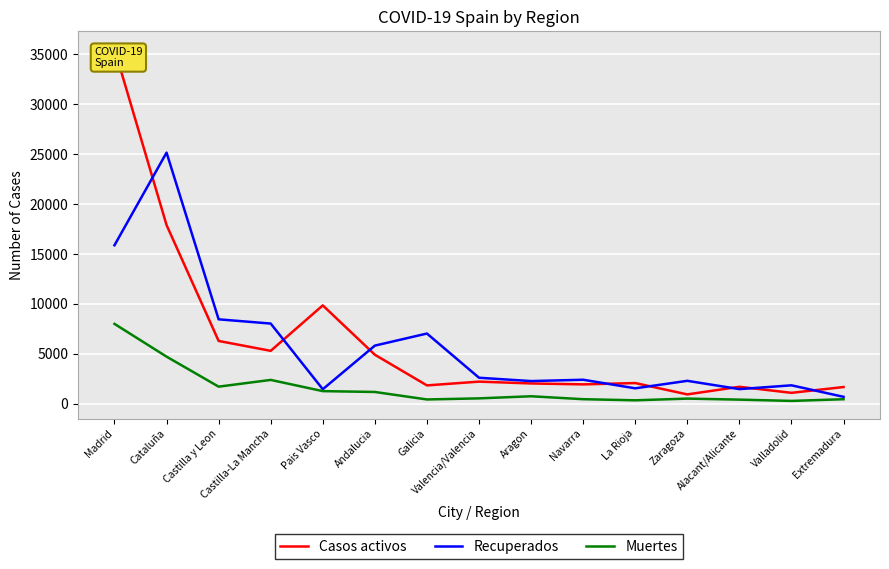

Reading right to left, what are all the values shown in this chart?

Casos activos: 1652	1070	1677	913	2049	1918	2010	2194	1816	4890	9840	5282	6272	17897	35565
Recuperados: 669	1824	1443	2274	1523	2383	2249	2583	7017	5805	1432	8017	8442	25159	15870
Muertes: 428	260	388	491	320	432	726	515	405	1157	1241	2365	1690	4699	7986